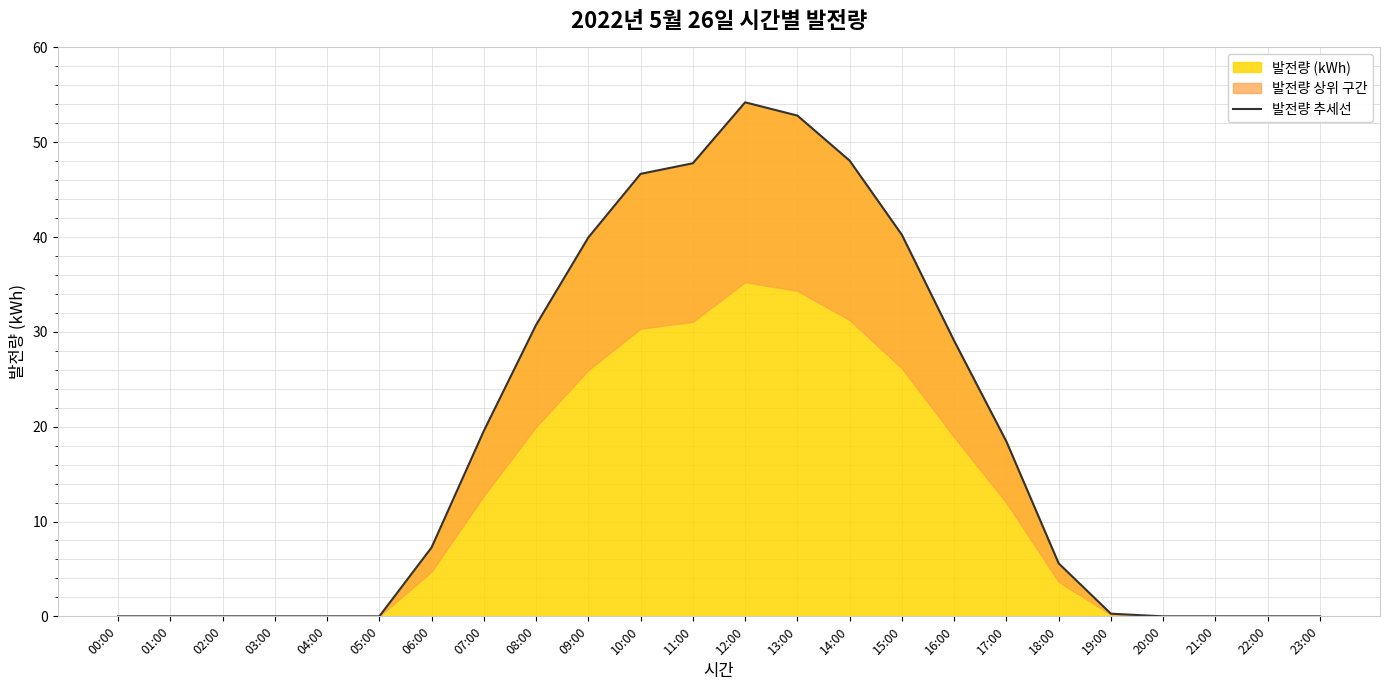

Is it true that the value at 13:00 is 52.8?

True